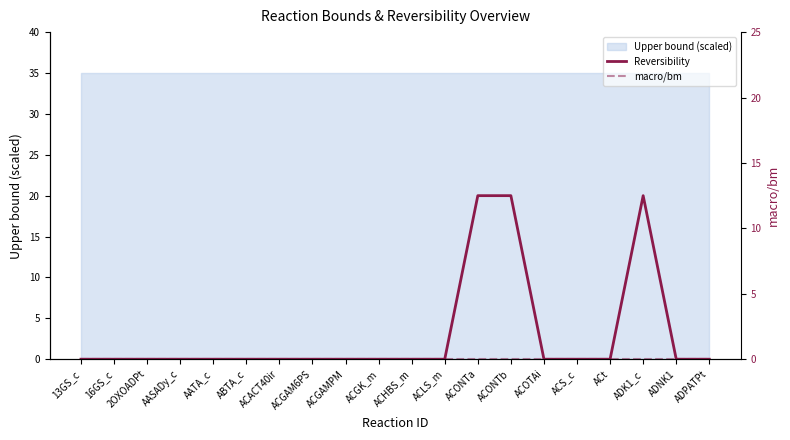

Between 16GS_c and ACGK_m, which series saw the biggest shift?

Reversibility